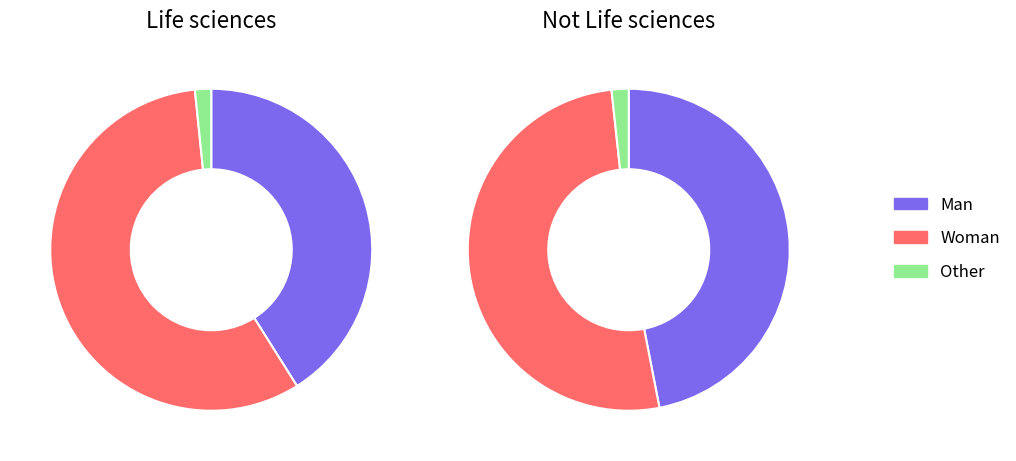

To the nearest percent, what percentage of the pie is Man?

41%